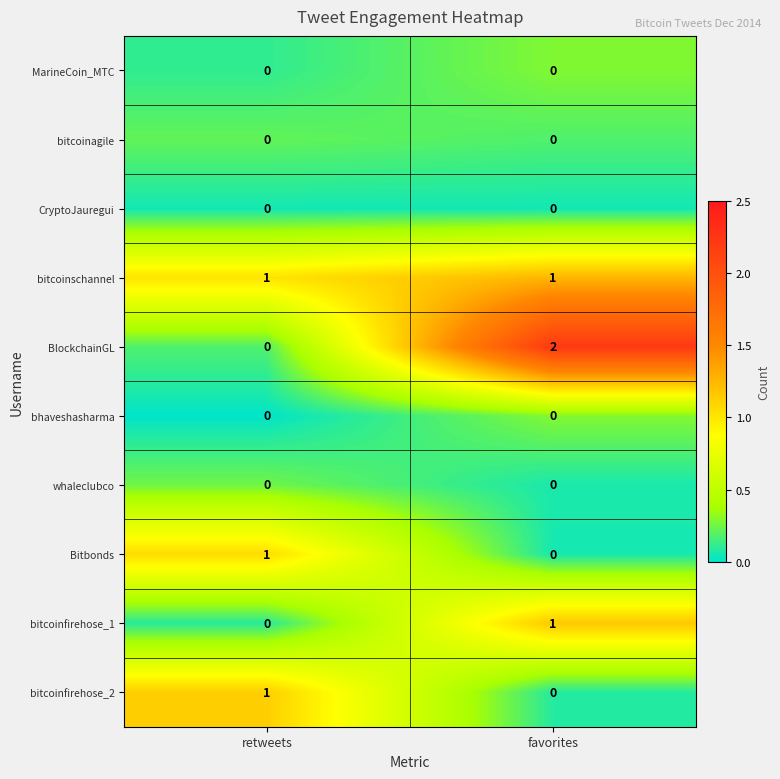

Which category has the highest value in the BlockchainGL series?

favorites